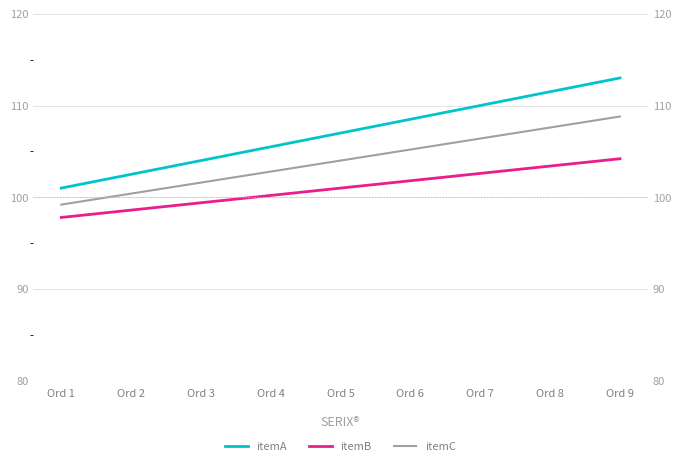

True or false: itemC has more than 0 interior local peaks.

False